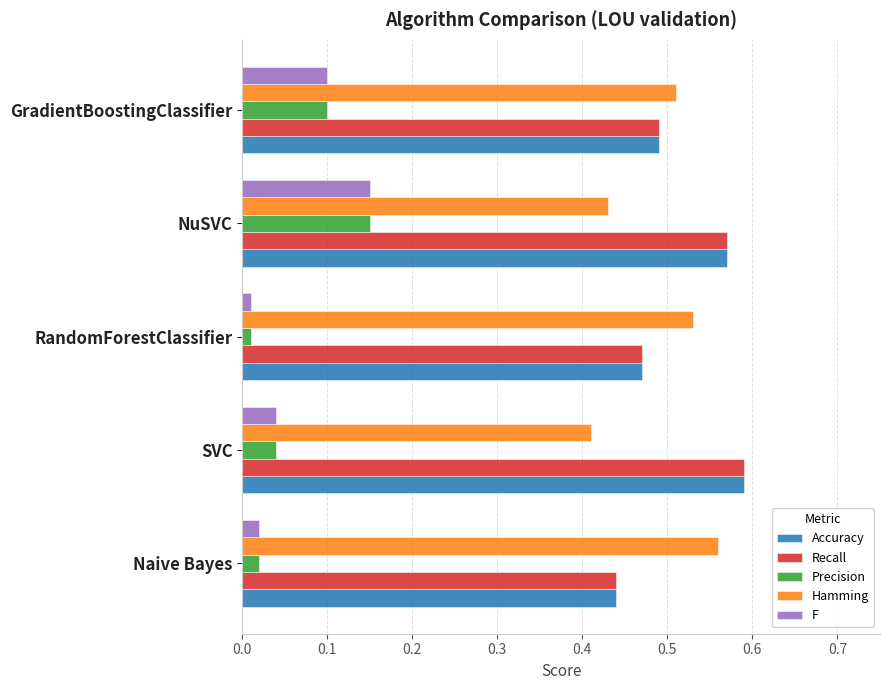

At how many categories does at least one series exceed 0?

5